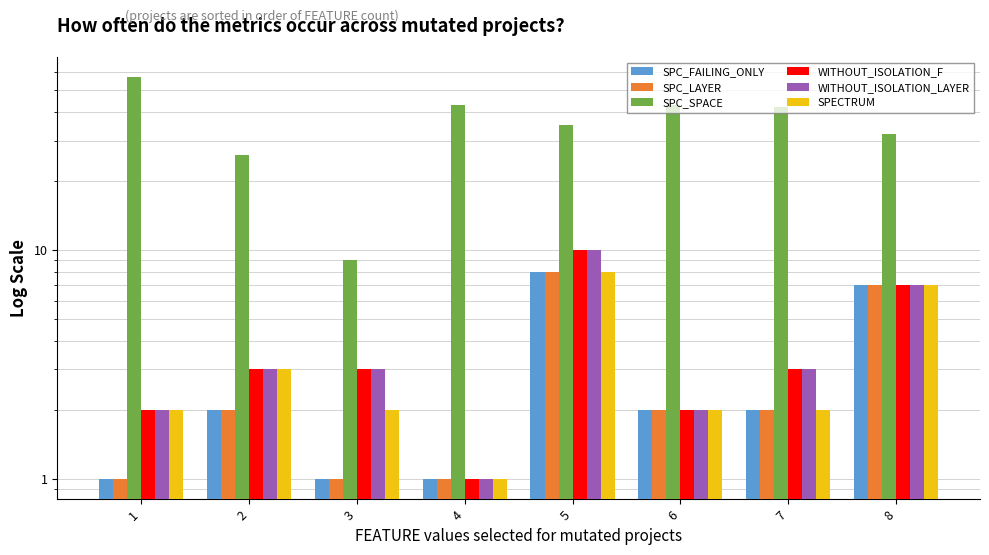

Is the value of WITHOUT_ISOLATION_F at 5 greater than the value of SPC_LAYER at 7?

Yes